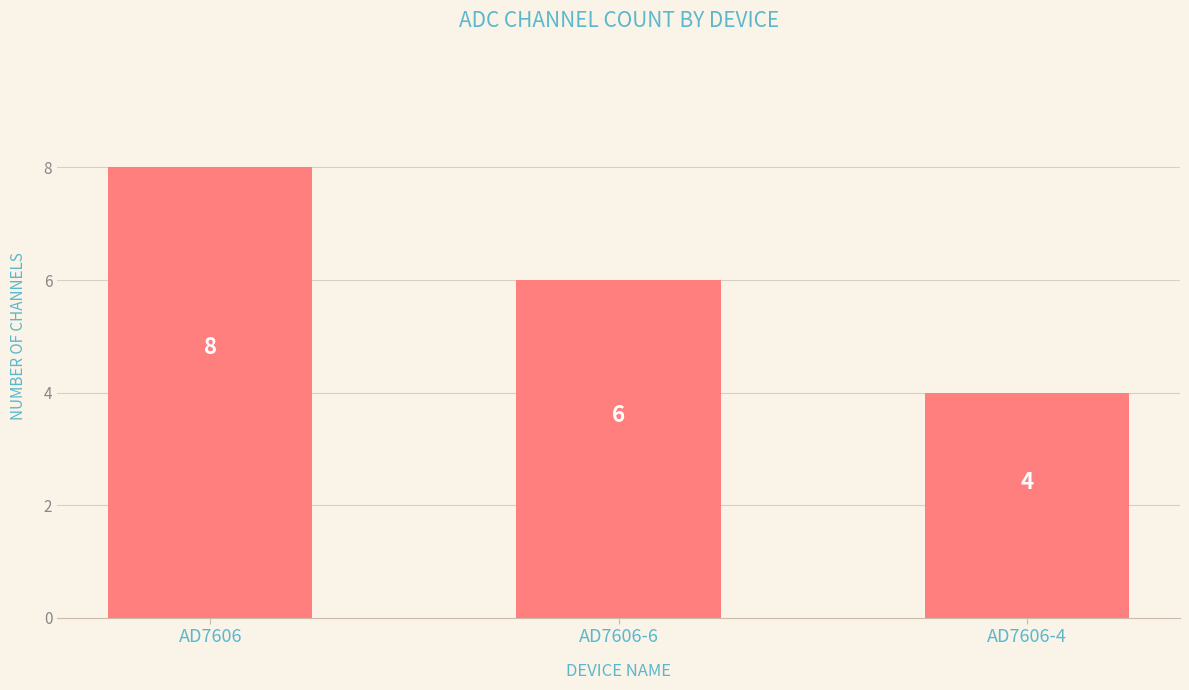

List the labels in order of value, smallest first.

AD7606-4, AD7606-6, AD7606